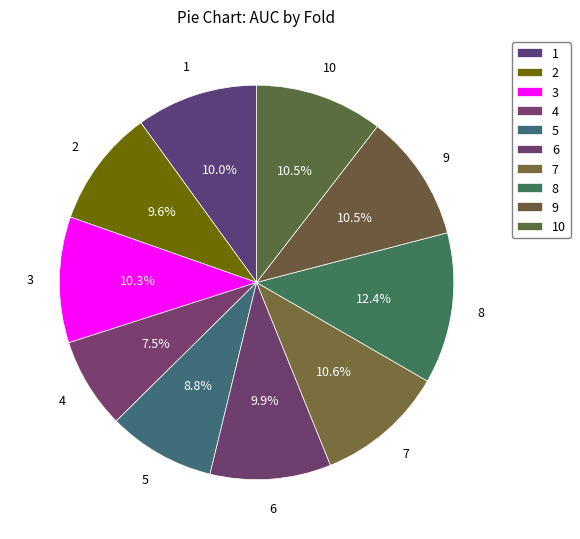

To the nearest percent, what is the difference between the largest and smallest slice percentages?

5%